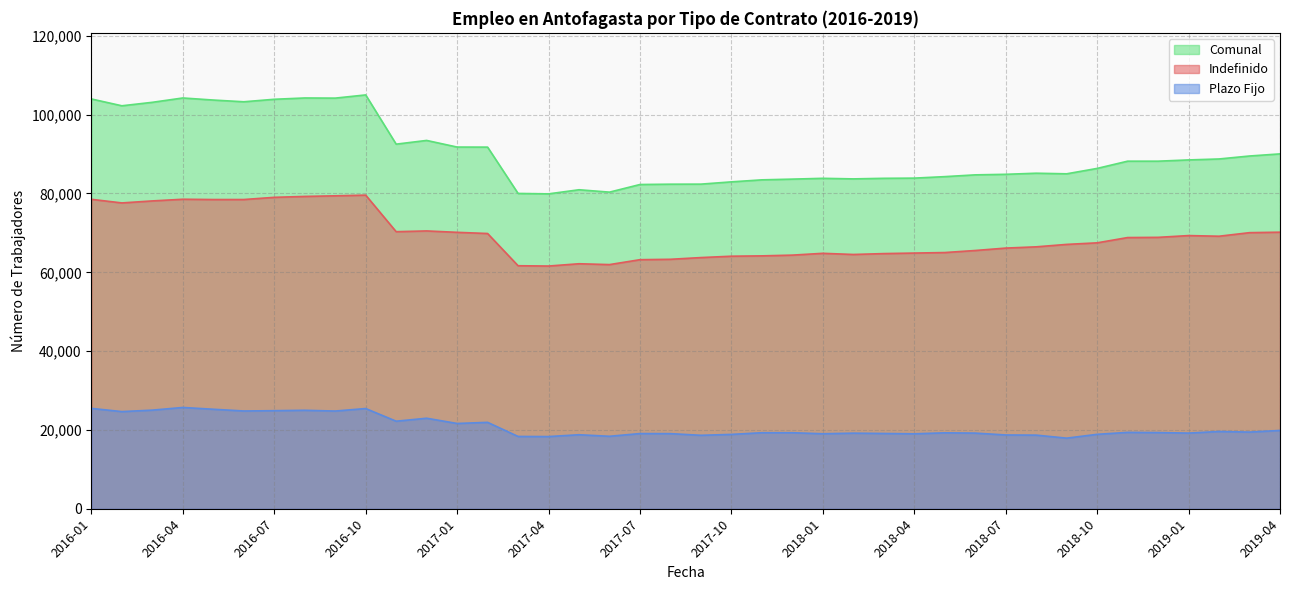

Is the value of Indefinido at 2017-10 greater than the value of Plazo Fijo at 2018-03?

Yes